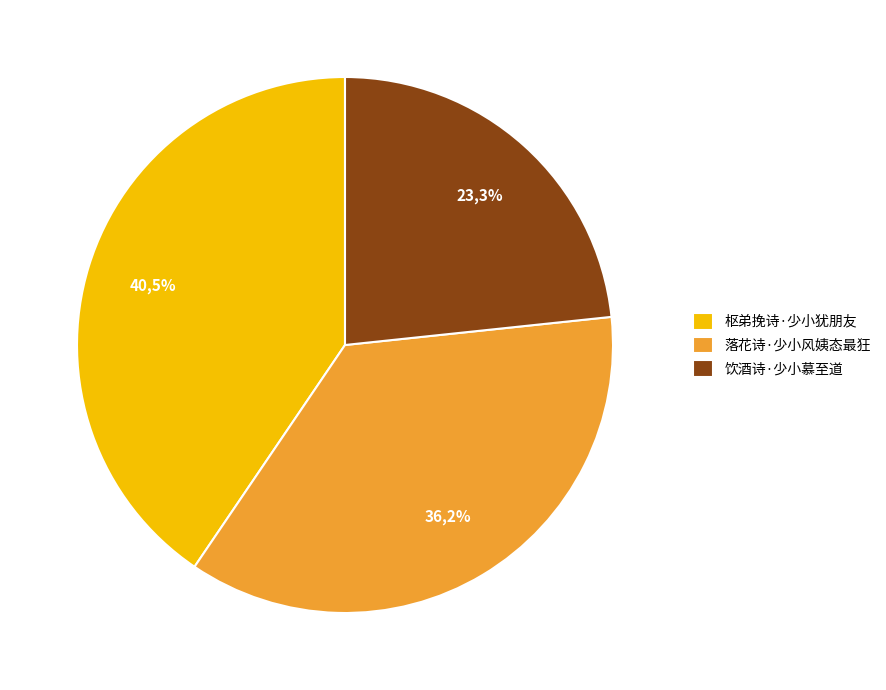

To the nearest percent, what percentage of the pie is 饮酒诗·少小慕至道?

23%